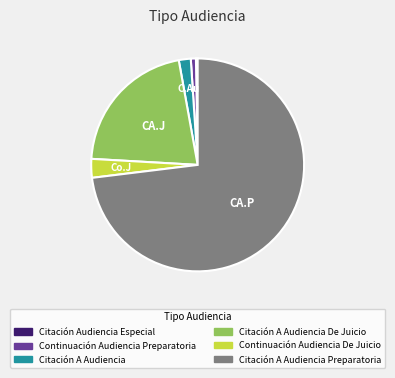

Which slice is the largest?

Citación A Audiencia Preparatoria